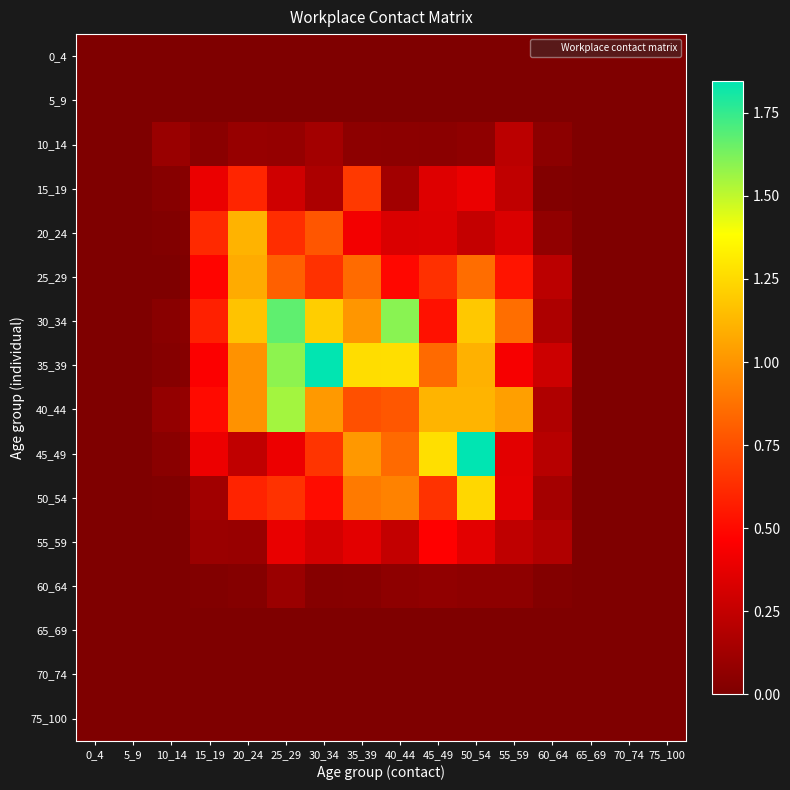

At how many categories does at least one series exceed 1?

8